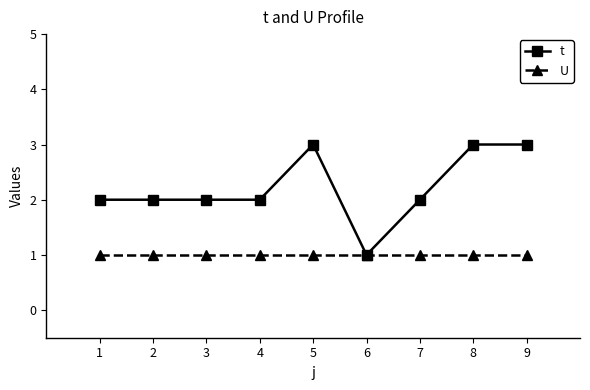

What is the value of the U point at the 7th from the left?

1